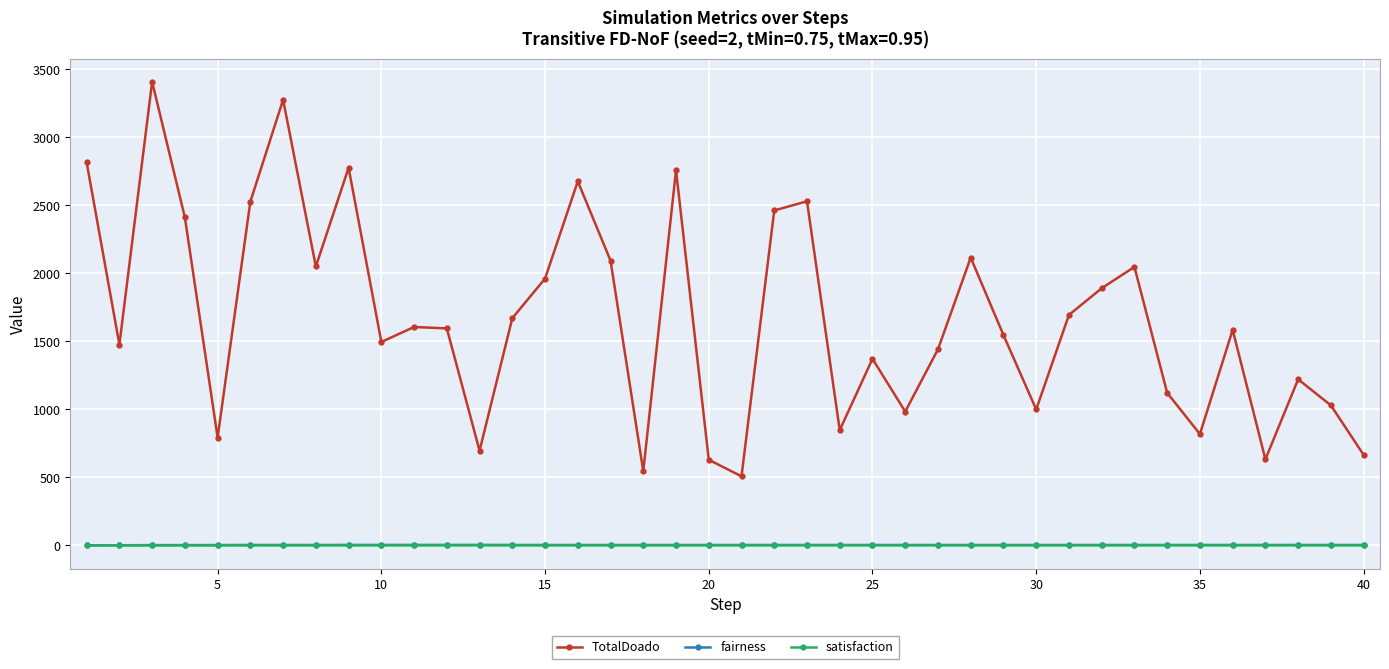

Is this an area chart (filled region under the line)?

No